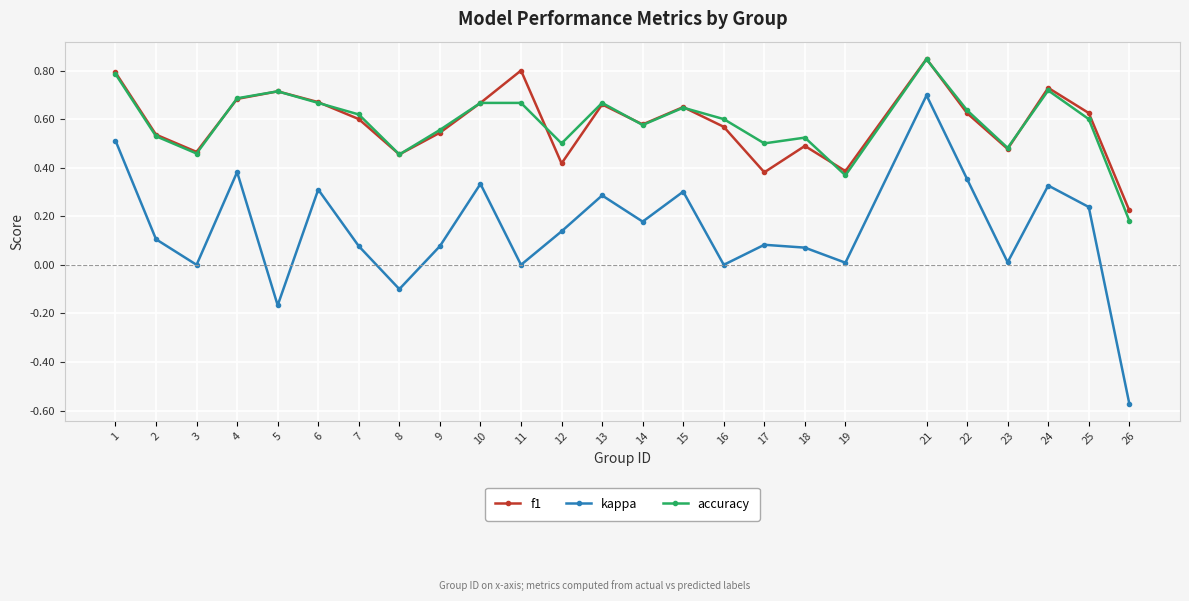

True or false: kappa and f1 intersect in this chart.

False